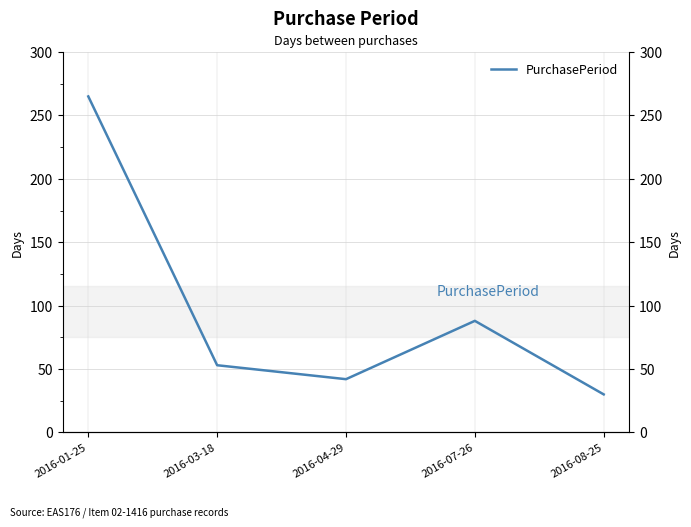

What is the approximate value at 2016-03-18?

53